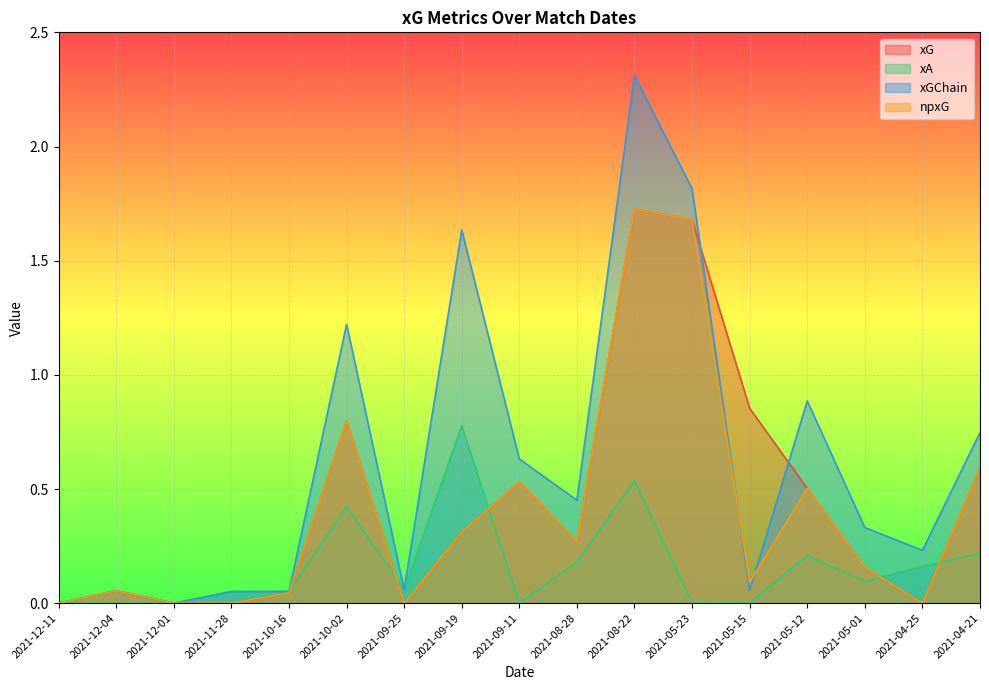

Reading left to right, extract all data points from this chart.

xG: 2021-12-11=0.0	2021-12-04=0.1	2021-12-01=0.0	2021-11-28=0.0	2021-10-16=0.0	2021-10-02=0.8	2021-09-25=0.0	2021-09-19=0.3	2021-09-11=0.5	2021-08-28=0.3	2021-08-22=1.7	2021-05-23=1.7	2021-05-15=0.9	2021-05-12=0.5	2021-05-01=0.2	2021-04-25=0.0	2021-04-21=0.6
xA: 2021-12-11=0.0	2021-12-04=0.0	2021-12-01=0.0	2021-11-28=0.1	2021-10-16=0.1	2021-10-02=0.4	2021-09-25=0.1	2021-09-19=0.8	2021-09-11=0.0	2021-08-28=0.2	2021-08-22=0.5	2021-05-23=0.0	2021-05-15=0.0	2021-05-12=0.2	2021-05-01=0.1	2021-04-25=0.2	2021-04-21=0.2
xGChain: 2021-12-11=0.0	2021-12-04=0.1	2021-12-01=0.0	2021-11-28=0.1	2021-10-16=0.1	2021-10-02=1.2	2021-09-25=0.1	2021-09-19=1.6	2021-09-11=0.6	2021-08-28=0.5	2021-08-22=2.3	2021-05-23=1.8	2021-05-15=0.1	2021-05-12=0.9	2021-05-01=0.3	2021-04-25=0.2	2021-04-21=0.7
npxG: 2021-12-11=0.0	2021-12-04=0.1	2021-12-01=0.0	2021-11-28=0.0	2021-10-16=0.0	2021-10-02=0.8	2021-09-25=0.0	2021-09-19=0.3	2021-09-11=0.5	2021-08-28=0.3	2021-08-22=1.7	2021-05-23=1.7	2021-05-15=0.1	2021-05-12=0.5	2021-05-01=0.2	2021-04-25=0.0	2021-04-21=0.6